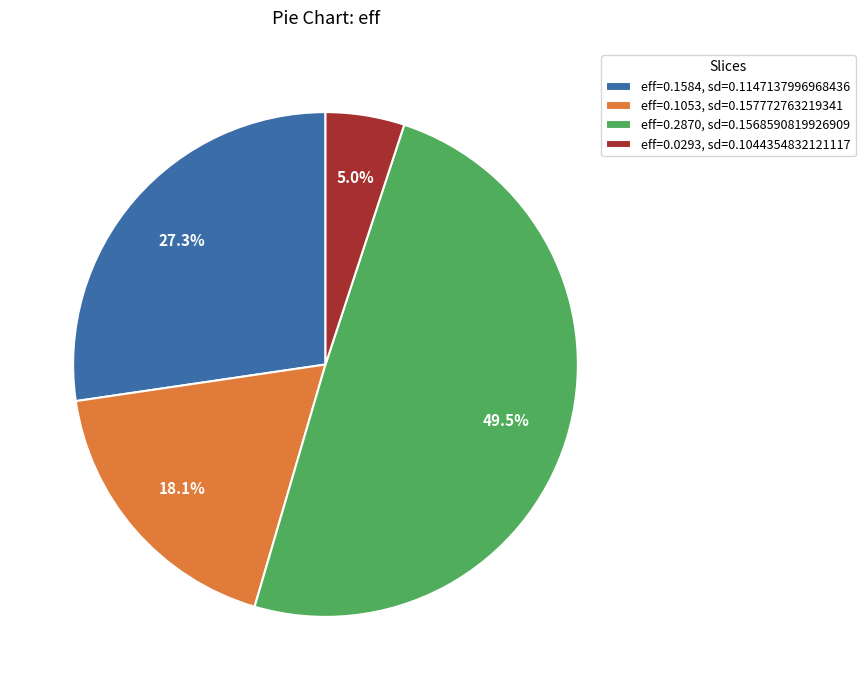

Which category has the smallest portion of the pie?

eff=0.0293, sd=0.1044354832121117